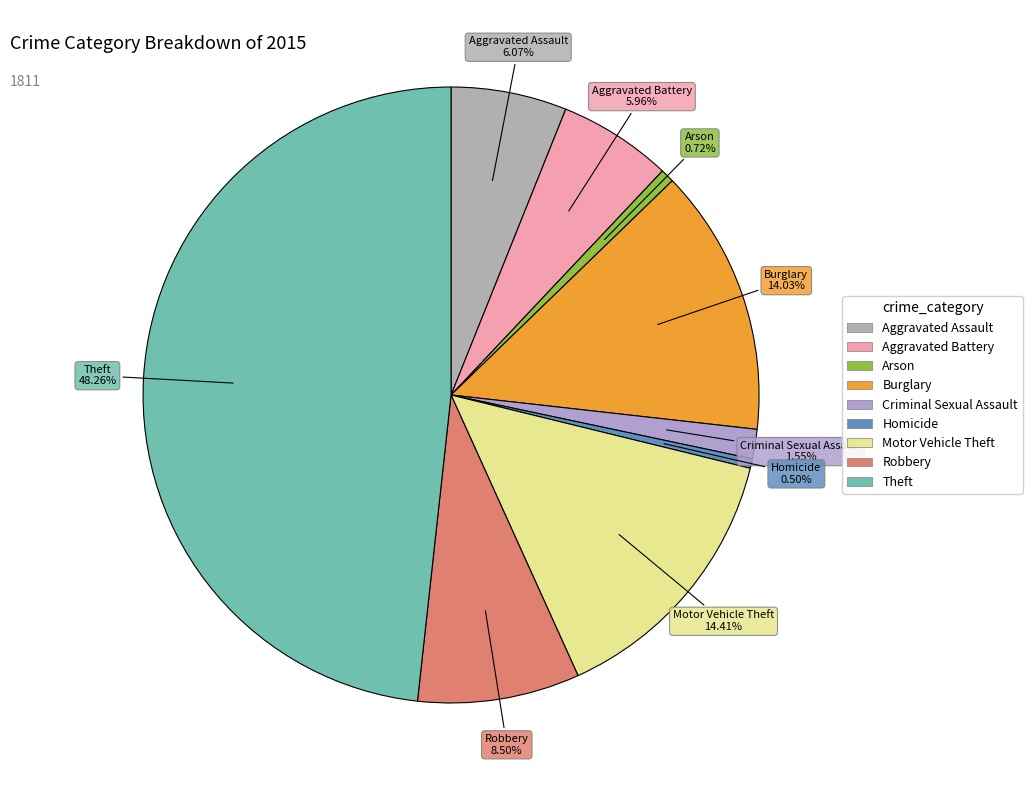

Between Aggravated Battery and Robbery, which is larger?

Robbery